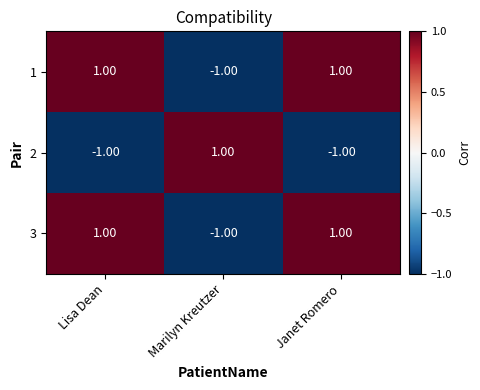

How many series are shown in this chart?

3